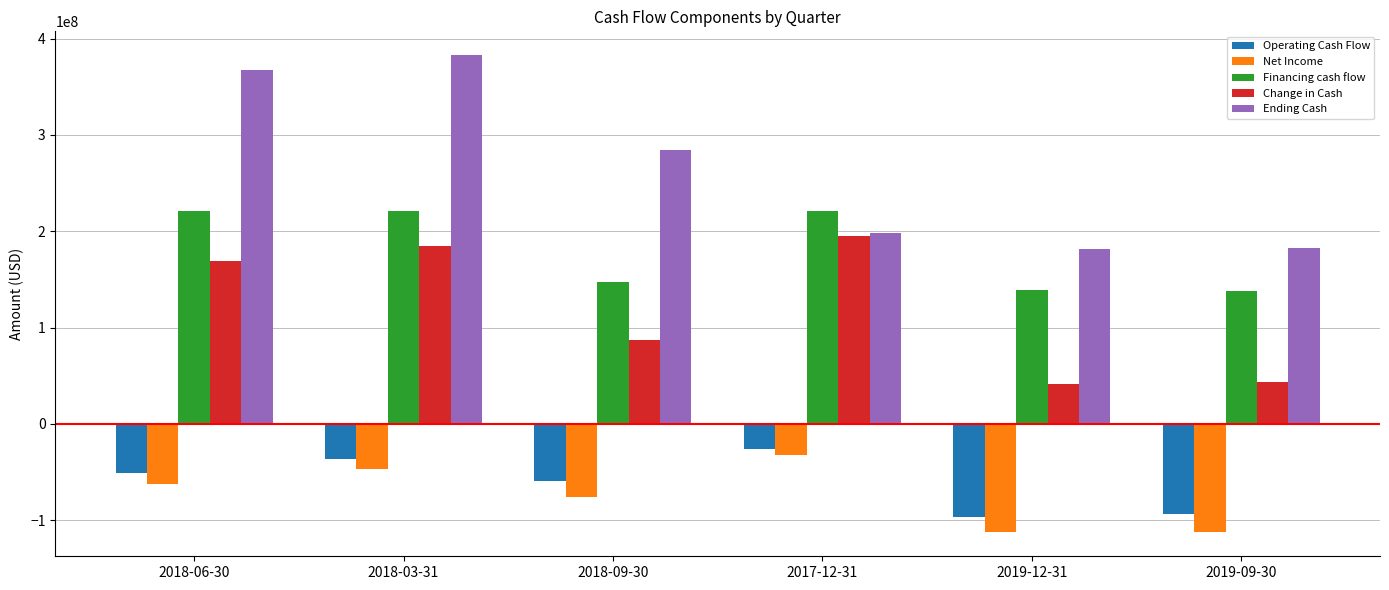

The Change in Cash series shows 184667000 at 2018-03-31. True or false?

True